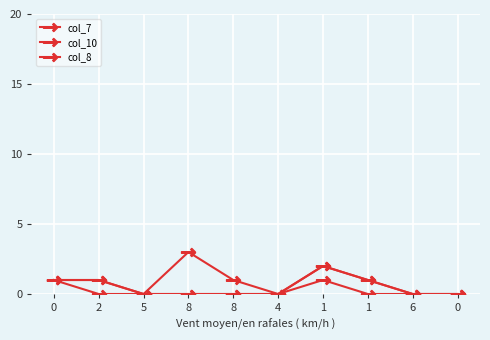

Between 8 and 4, which series saw the biggest shift?

col_8